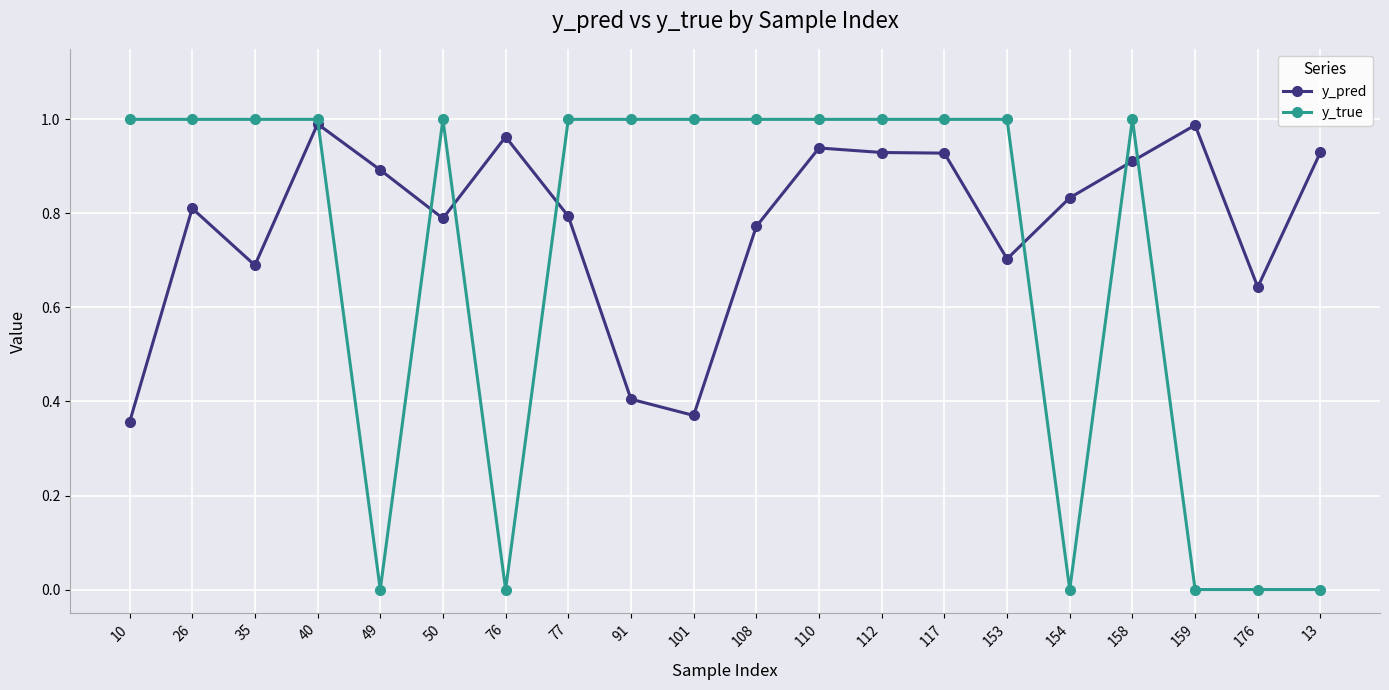

Where is y_pred nearest to the value 0?

10